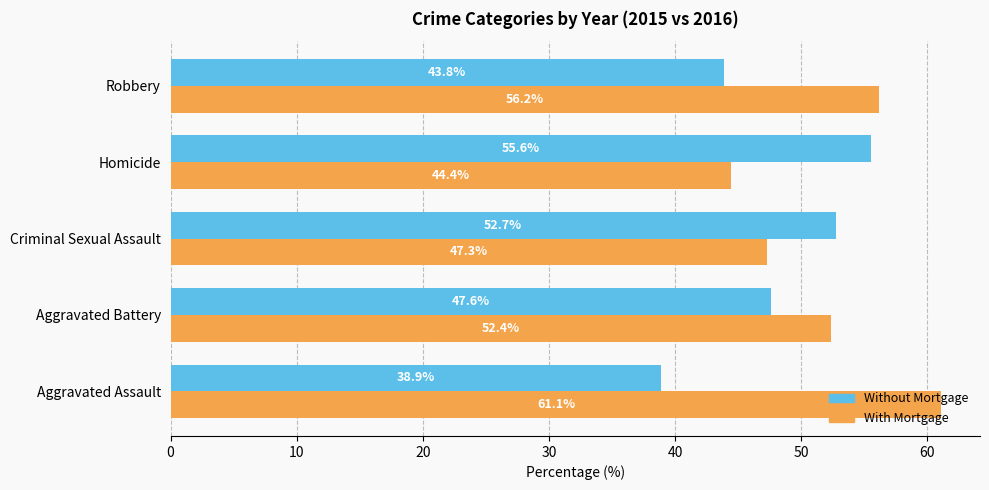

The With Mortgage series shows 22.0 at Homicide. True or false?

False